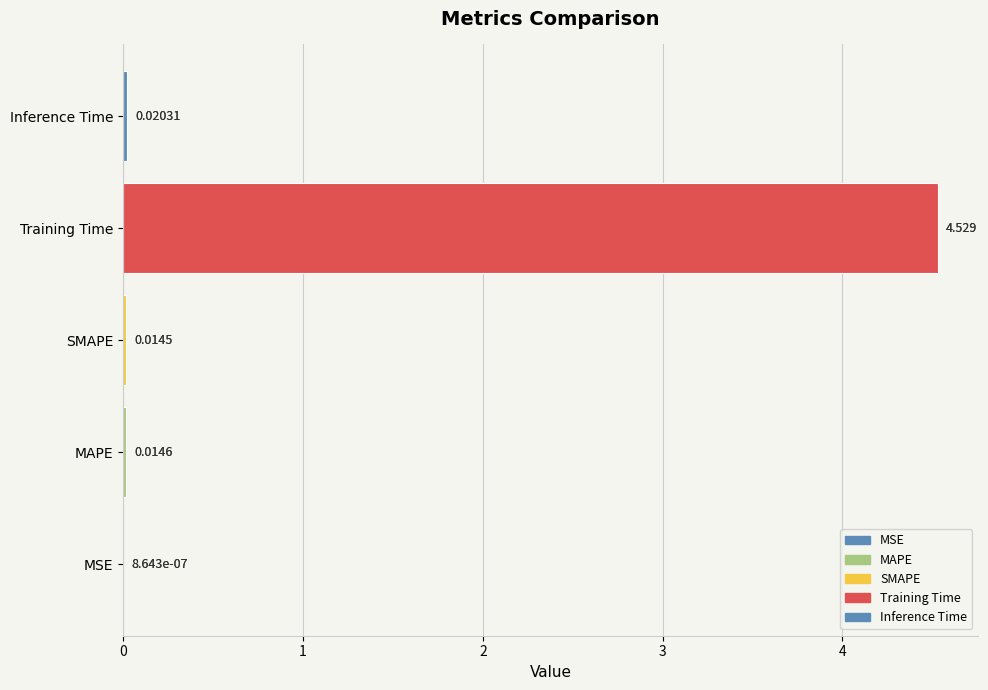

List the labels in order of value, largest first.

Training Time, Inference Time, MAPE, SMAPE, MSE